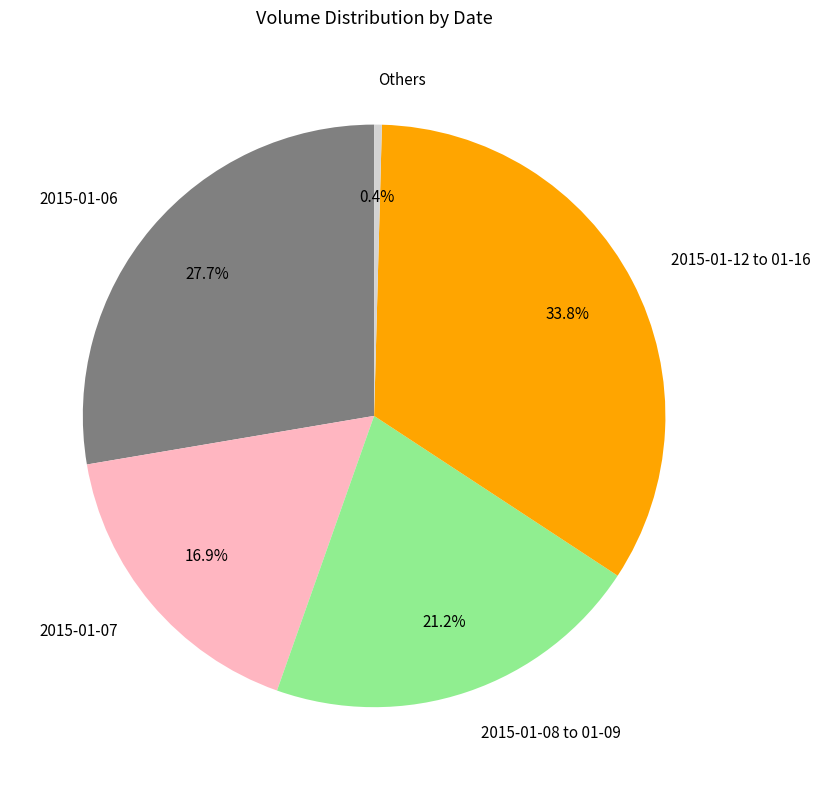

Count the number of slices in the pie.

5